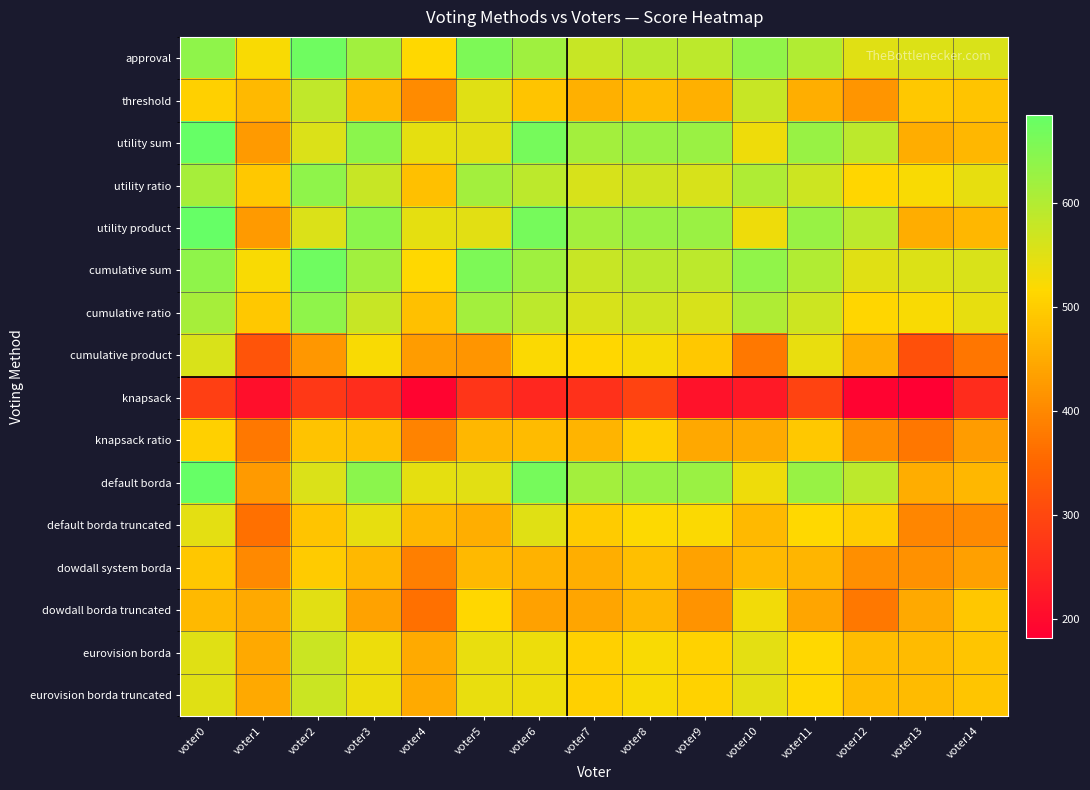

Reading left to right, what are all the values shown in this chart?

approval: voter0=638	voter1=522	voter2=674	voter3=619	voter4=516	voter5=657	voter6=621	voter7=578	voter8=590	voter9=588	voter10=635	voter11=601	voter12=549	voter13=553	voter14=558
threshold: voter0=504	voter1=471	voter2=585	voter3=469	voter4=405	voter5=550	voter6=486	voter7=458	voter8=476	voter9=457	voter10=577	voter11=456	voter12=419	voter13=492	voter14=486
utility sum: voter0=684	voter1=426	voter2=556	voter3=642	voter4=544	voter5=548	voter6=666	voter7=617	voter8=626	voter9=627	voter10=534	voter11=628	voter12=589	voter13=454	voter14=467
utility ratio: voter0=612	voter1=492	voter2=637	voter3=577	voter4=481	voter5=617	voter6=589	voter7=560	voter8=570	voter9=559	voter10=603	voter11=571	voter12=512	voter13=523	voter14=541
utility product: voter0=684	voter1=426	voter2=556	voter3=642	voter4=544	voter5=548	voter6=666	voter7=617	voter8=626	voter9=627	voter10=534	voter11=628	voter12=589	voter13=454	voter14=467
cumulative sum: voter0=638	voter1=522	voter2=674	voter3=619	voter4=516	voter5=657	voter6=621	voter7=578	voter8=590	voter9=588	voter10=635	voter11=601	voter12=549	voter13=553	voter14=558
cumulative ratio: voter0=612	voter1=492	voter2=637	voter3=577	voter4=481	voter5=617	voter6=589	voter7=560	voter8=570	voter9=559	voter10=603	voter11=571	voter12=512	voter13=523	voter14=541
cumulative product: voter0=558	voter1=320	voter2=423	voter3=522	voter4=428	voter5=418	voter6=520	voter7=514	voter8=525	voter9=492	voter10=378	voter11=540	voter12=455	voter13=314	voter14=374
knapsack: voter0=286	voter1=209	voter2=275	voter3=258	voter4=190	voter5=271	voter6=248	voter7=263	voter8=292	voter9=213	voter10=225	voter11=292	voter12=188	voter13=182	voter14=255
knapsack ratio: voter0=505	voter1=378	voter2=484	voter3=479	voter4=392	voter5=468	voter6=474	voter7=463	voter8=502	voter9=446	voter10=450	voter11=492	voter12=407	voter13=376	voter14=429
default borda: voter0=684	voter1=426	voter2=556	voter3=642	voter4=544	voter5=548	voter6=666	voter7=617	voter8=626	voter9=627	voter10=534	voter11=628	voter12=589	voter13=454	voter14=467
default borda truncated: voter0=546	voter1=365	voter2=486	voter3=542	voter4=467	voter5=455	voter6=550	voter7=497	voter8=518	voter9=521	voter10=471	voter11=516	voter12=498	voter13=397	voter14=402
dowdall system borda: voter0=490	voter1=401	voter2=497	voter3=469	voter4=387	voter5=472	voter6=462	voter7=455	voter8=479	voter9=438	voter10=471	voter11=466	voter12=410	voter13=412	voter14=433
dowdall borda truncated: voter0=472	voter1=448	voter2=547	voter3=438	voter4=366	voter5=515	voter6=436	voter7=442	voter8=468	voter9=417	voter10=530	voter11=441	voter12=377	voter13=447	voter14=490
eurovision borda: voter0=550	voter1=448	voter2=574	voter3=535	voter4=449	voter5=540	voter6=535	voter7=504	voter8=522	voter9=507	voter10=546	voter11=516	voter12=475	voter13=473	voter14=489
eurovision borda truncated: voter0=550	voter1=448	voter2=574	voter3=535	voter4=449	voter5=540	voter6=535	voter7=504	voter8=522	voter9=507	voter10=546	voter11=516	voter12=475	voter13=473	voter14=489